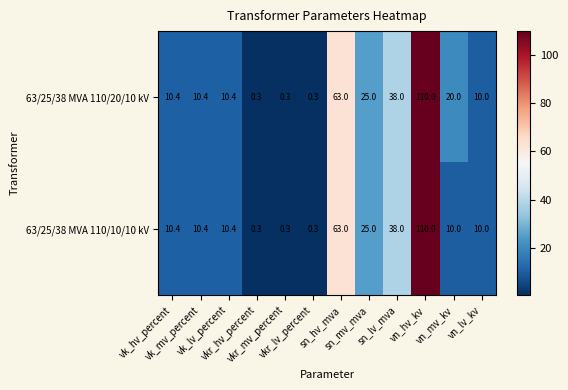

What is the maximum value for 63/25/38 MVA 110/10/10 kV?

110.0